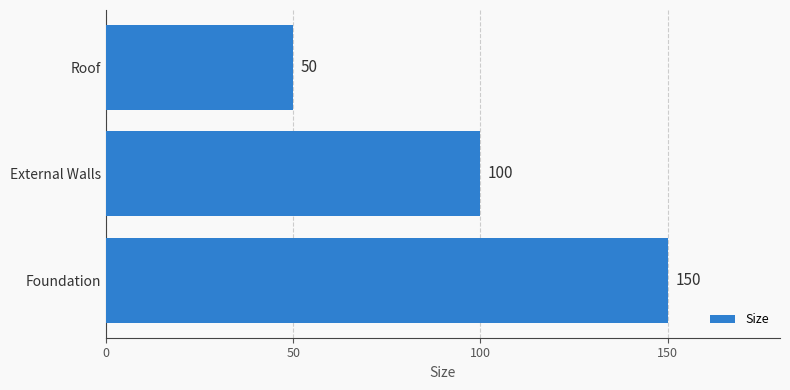

The chart shows a value of 88 at Roof. True or false?

False